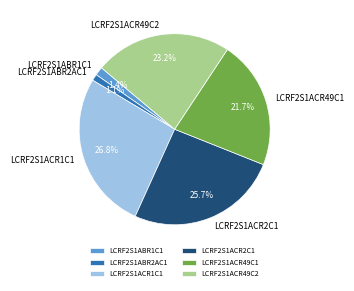

How many slices are in this pie chart?

6